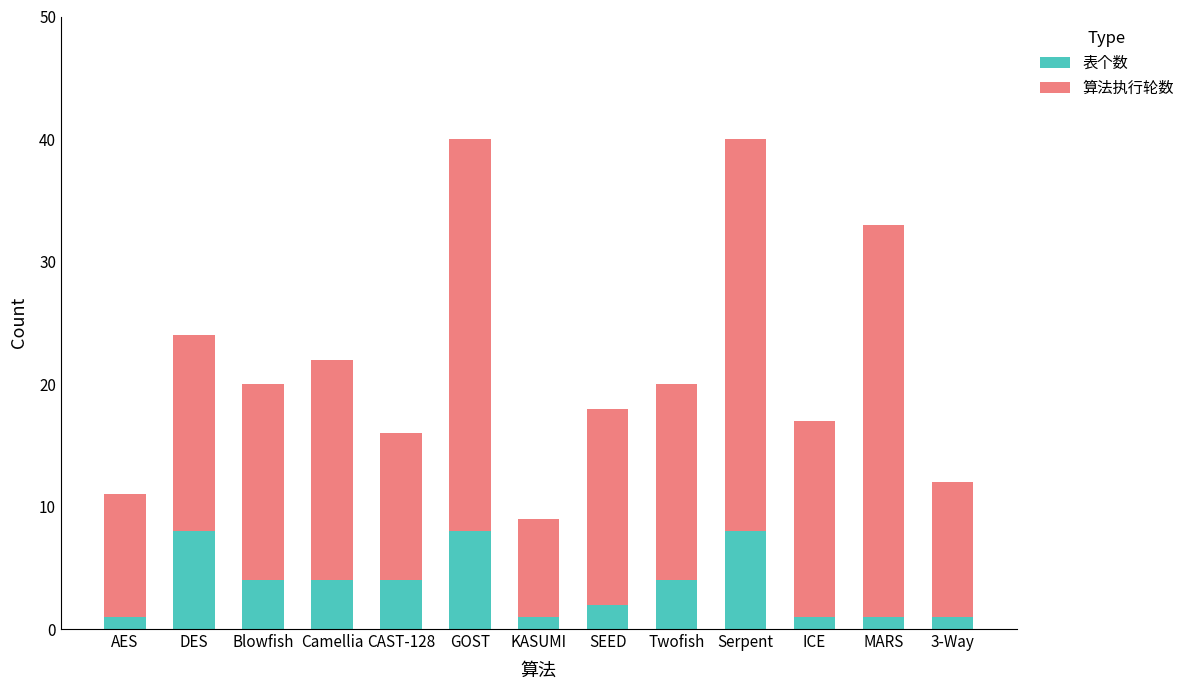

What is the average value of the 表个数 series?

4